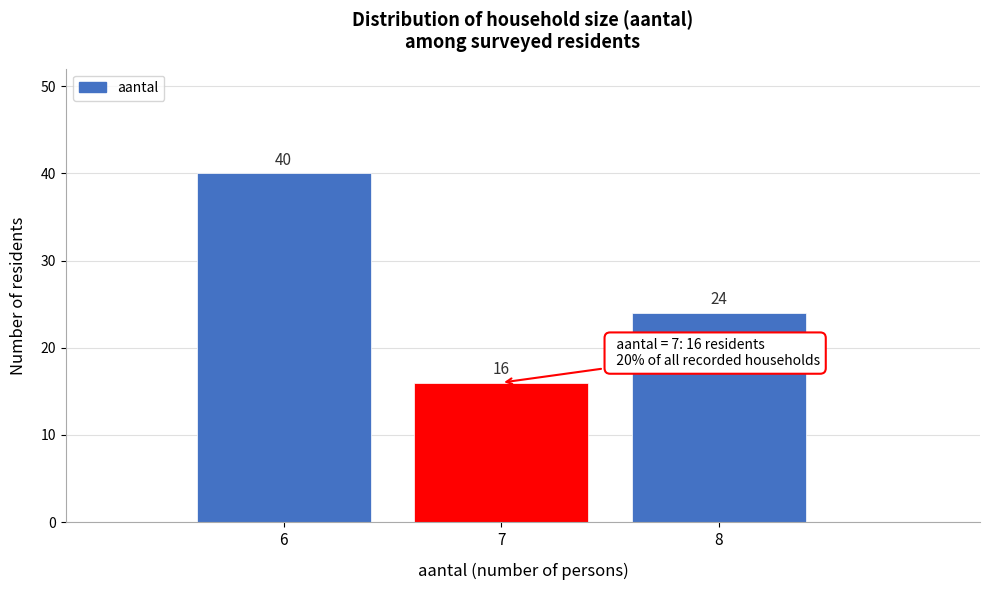

Reading left to right, list every bar in this chart as the range it spans on the x-axis followed by its height.

5.5 to 6.5: 40
6.5 to 7.5: 16
7.5 to 8.5: 24